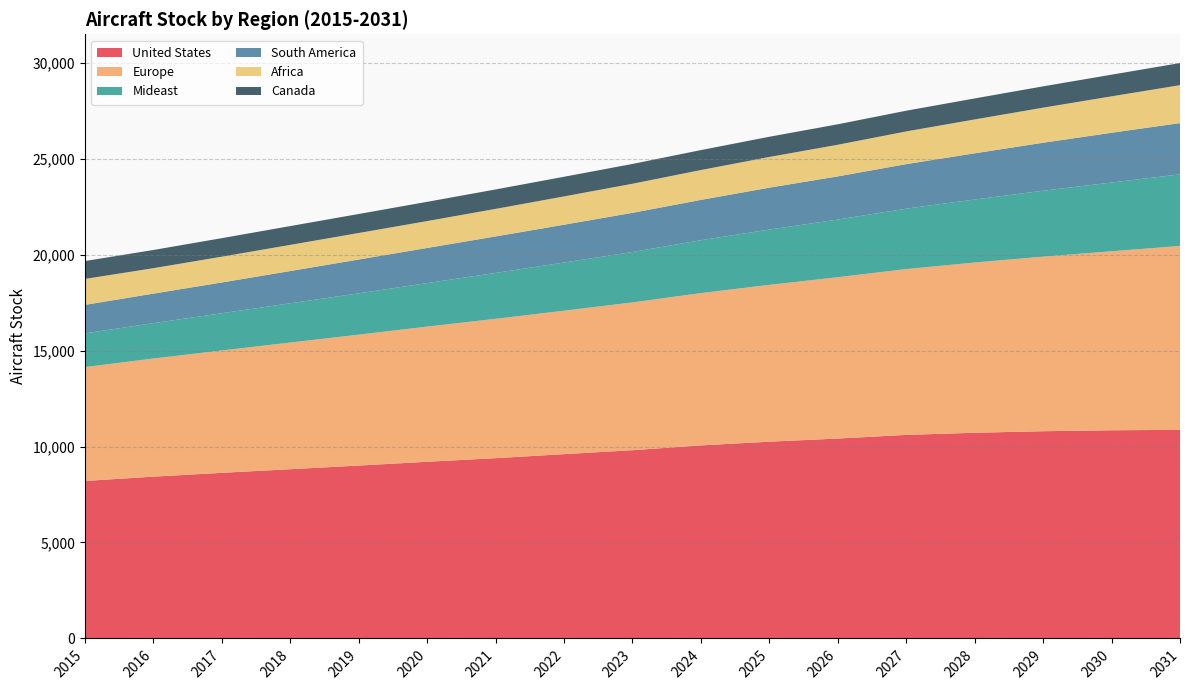

Reading right to left, extract all data points from this chart.

United States: 10868.1	10845.9	10796.1	10716.4	10604.9	10414.9	10250.9	10057.8	9807.8	9602.0	9392.8	9205.0	9007.4	8817.1	8628.4	8430.3	8204.0
Europe: 9578.6	9325.9	9095.3	8869.0	8638.6	8404.5	8169.6	7934.3	7698.2	7472.9	7258.6	7040.5	6820.0	6598.0	6374.8	6153.3	5934.0
Mideast: 3731.1	3580.2	3433.8	3281.9	3147.9	3003.7	2880.4	2755.9	2626.4	2509.2	2391.0	2266.9	2150.9	2044.7	1938.7	1843.5	1753.0
South America: 2670.9	2593.6	2498.8	2407.4	2319.3	2249.6	2184.1	2098.9	2040.8	1970.0	1900.7	1830.7	1762.8	1681.7	1603.3	1536.8	1489.0
Africa: 1976.6	1897.0	1829.1	1764.2	1704.0	1647.8	1599.6	1556.1	1515.2	1474.2	1435.5	1401.7	1381.5	1362.7	1344.5	1325.8	1350.0
Canada: 1150.7	1127.8	1109.9	1093.5	1079.0	1065.8	1052.2	1038.5	1031.2	1023.9	1012.5	1001.8	990.0	978.8	964.2	947.6	931.0